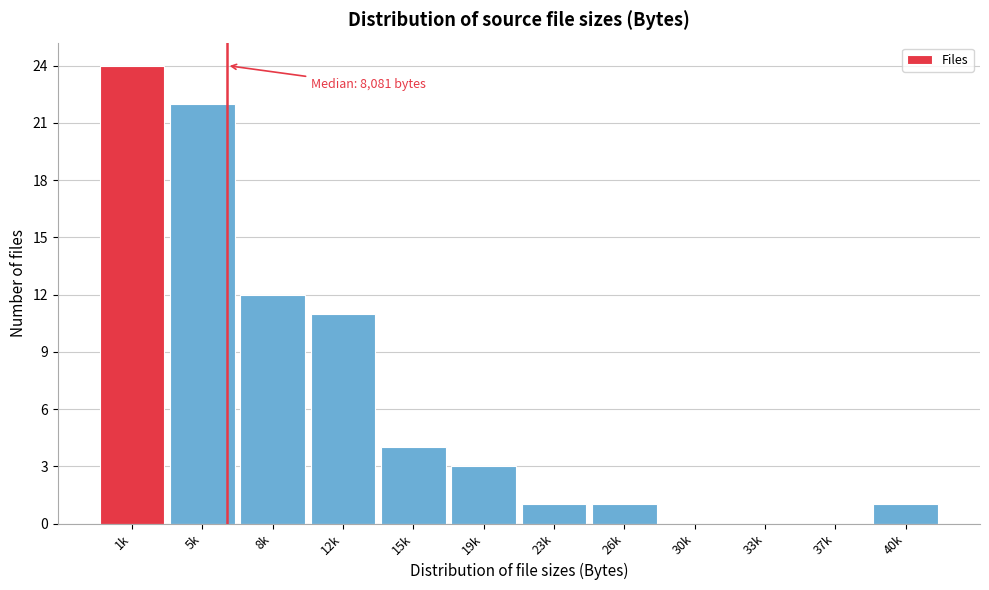

Reading left to right, list all the values displayed in this chart.

1k=24	5k=22	8k=12	12k=11	15k=4	19k=3	23k=1	26k=1	30k=0	33k=0	37k=0	40k=1